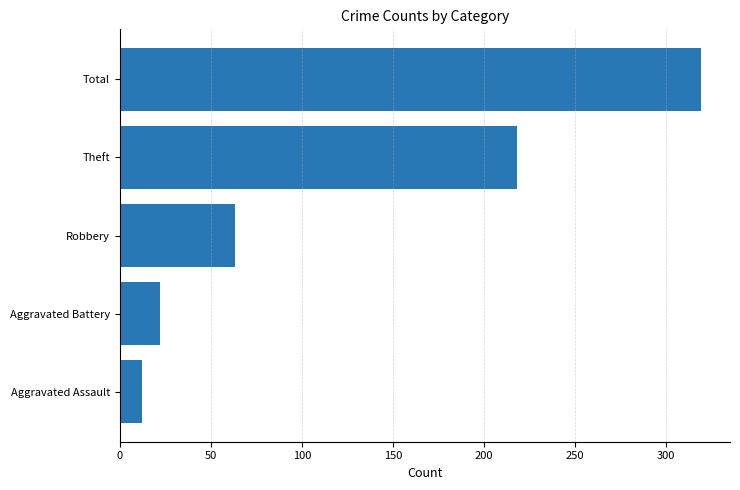

What is the difference between the maximum and minimum values?

307